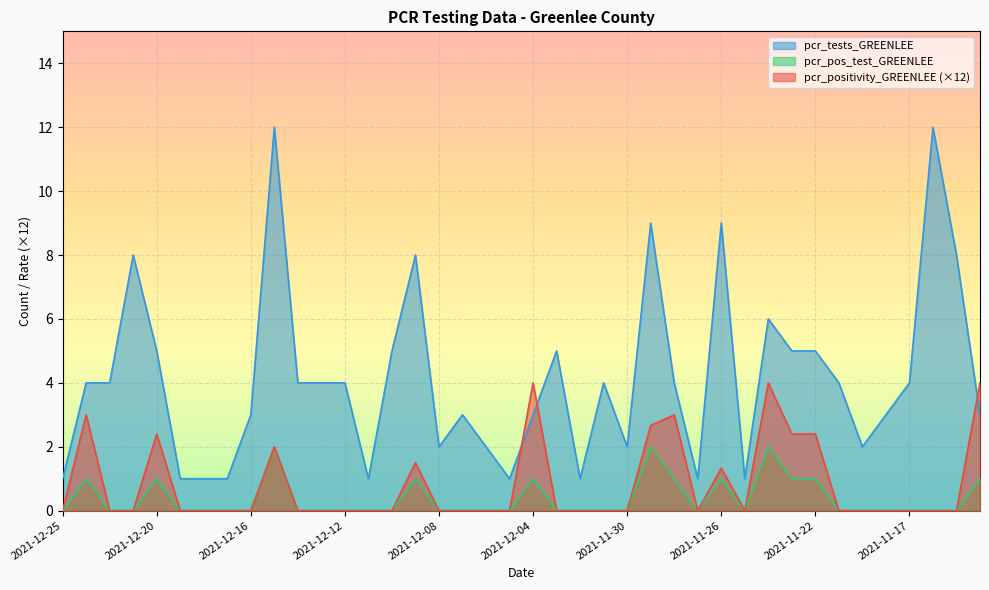

At which label does pcr_tests_GREENLEE reach its minimum?

2021-12-25